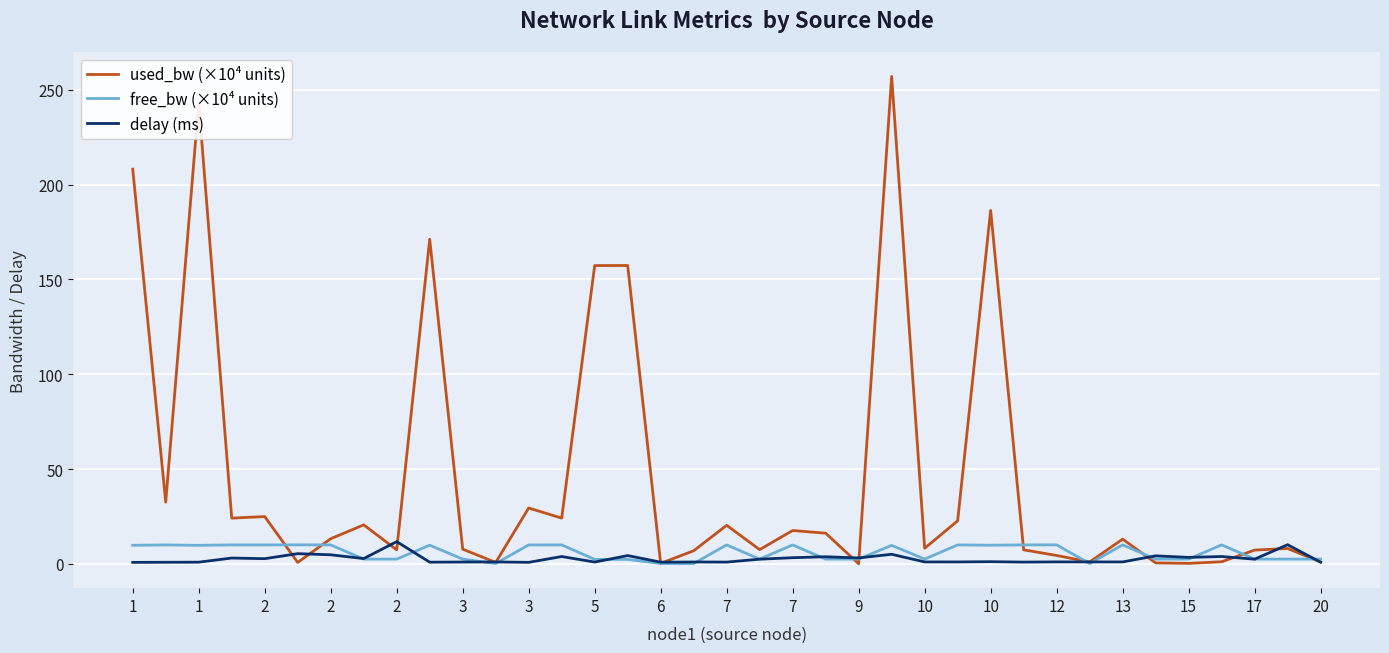

What is the maximum value shown in the chart?

257.0